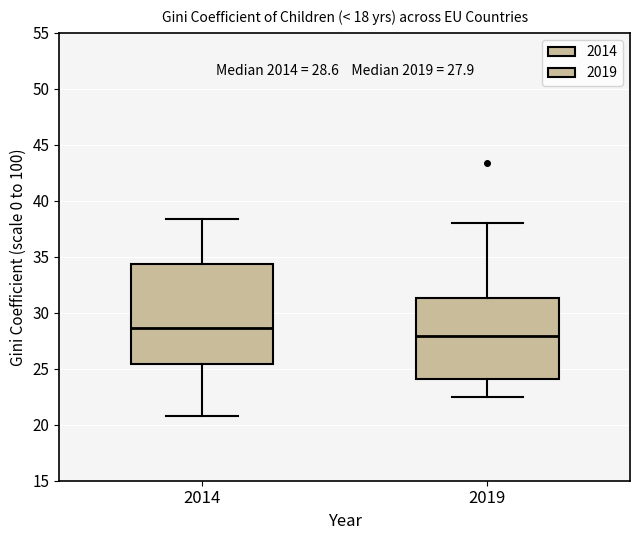

Which box is the tallest, from its lower edge to its upper edge?

2014